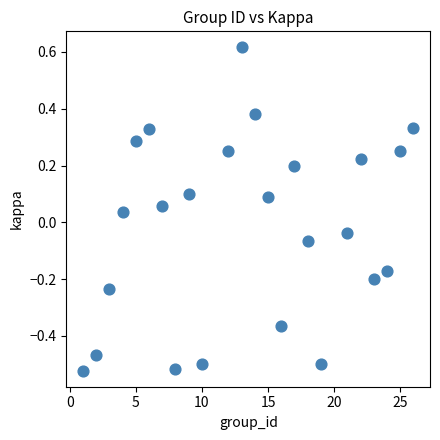

What is the range of Y values (max minus min)?

1.1